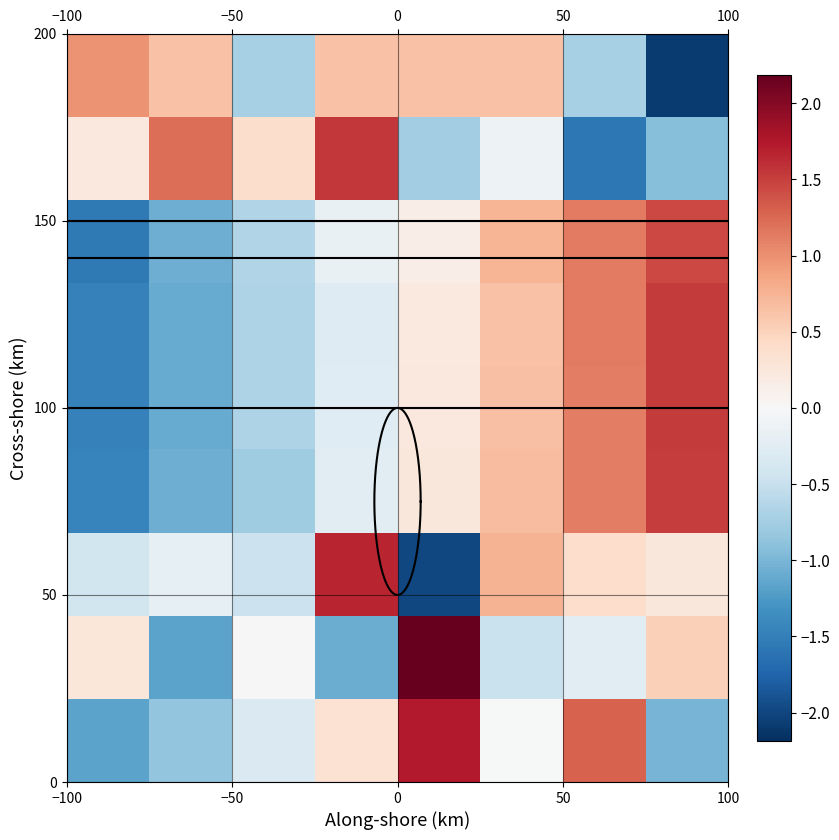

What is the greatest value displayed?

2.2